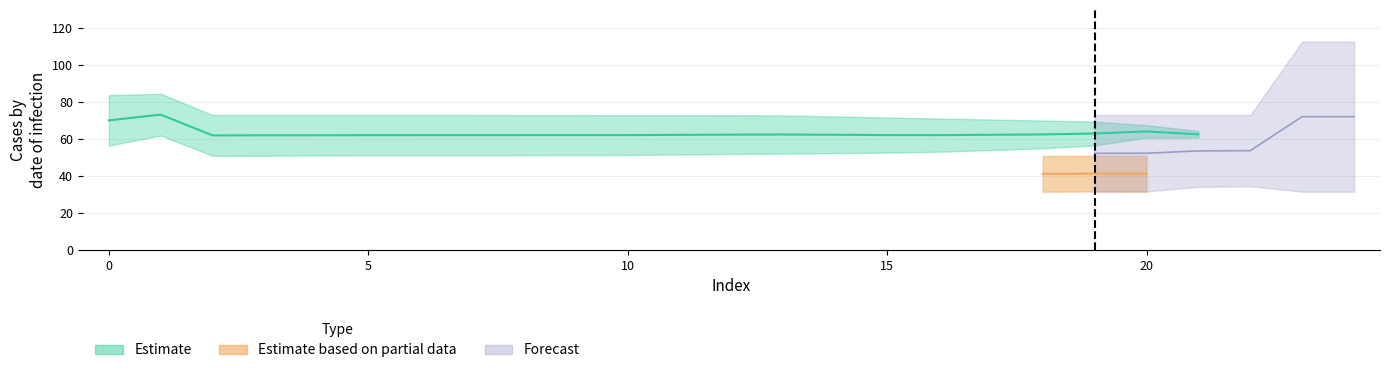

Does the chart have visible grid lines?

Yes